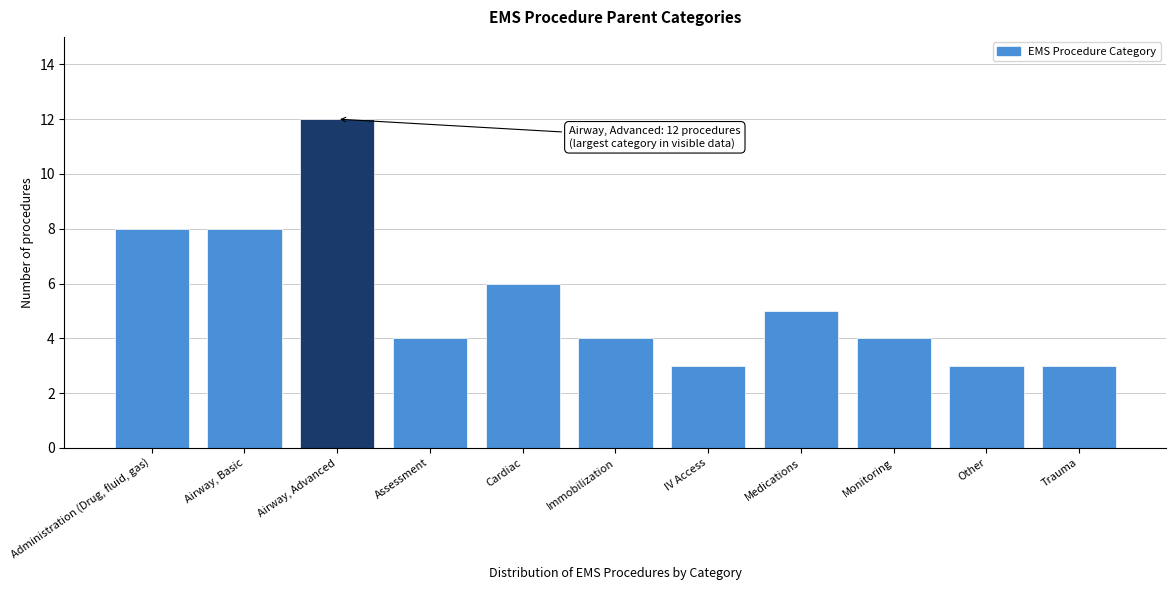

Reading left to right, extract all data points from this chart.

8	8	12	4	6	4	3	5	4	3	3